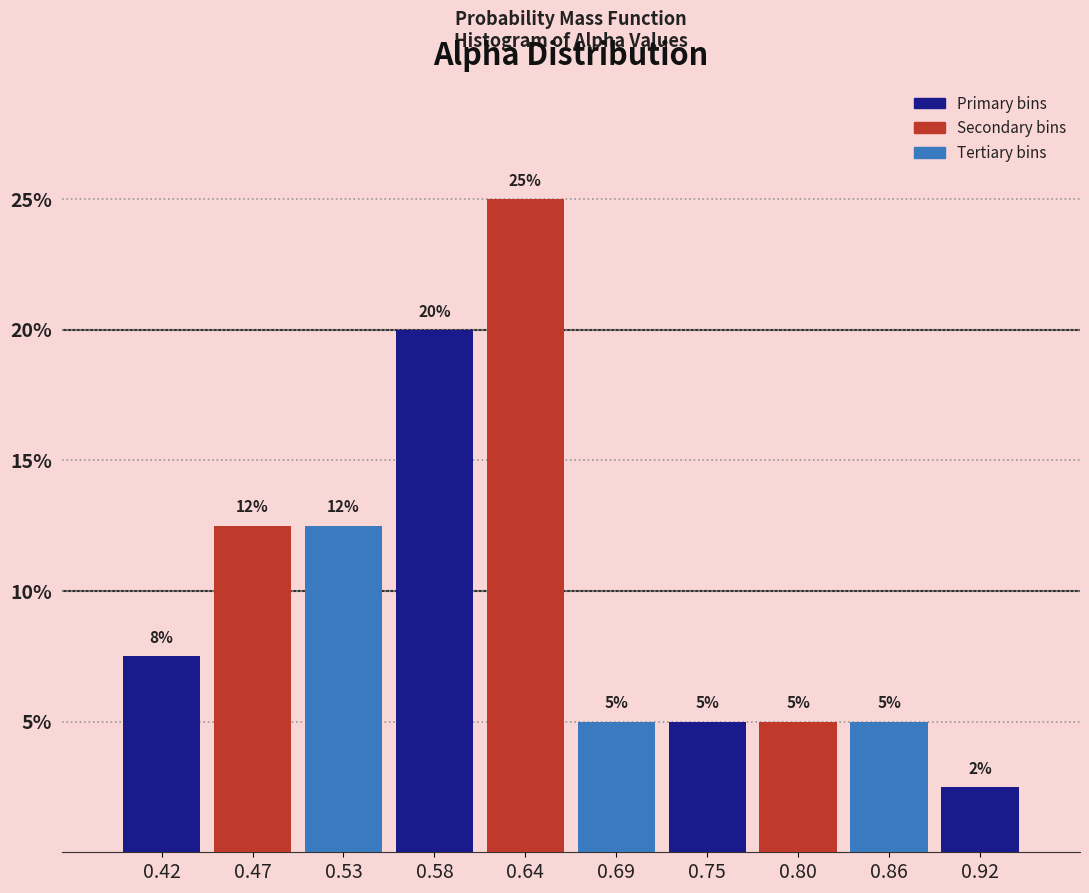

Over which range of the x-axis is the bar tallest?

0.61 to 0.67